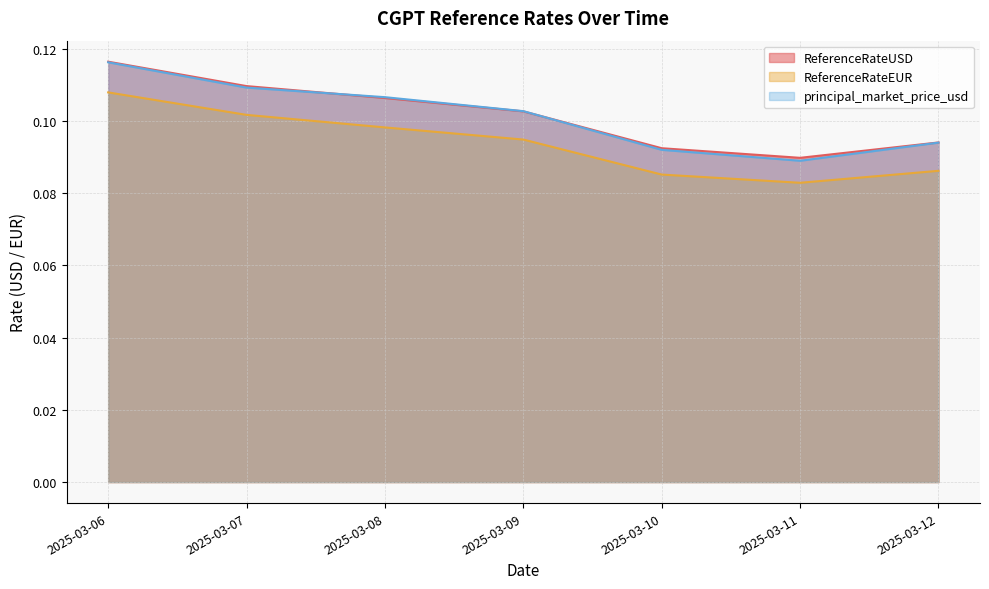

What is the sum of the ReferenceRateEUR values at 2025-03-09 and 2025-03-06?

0.2